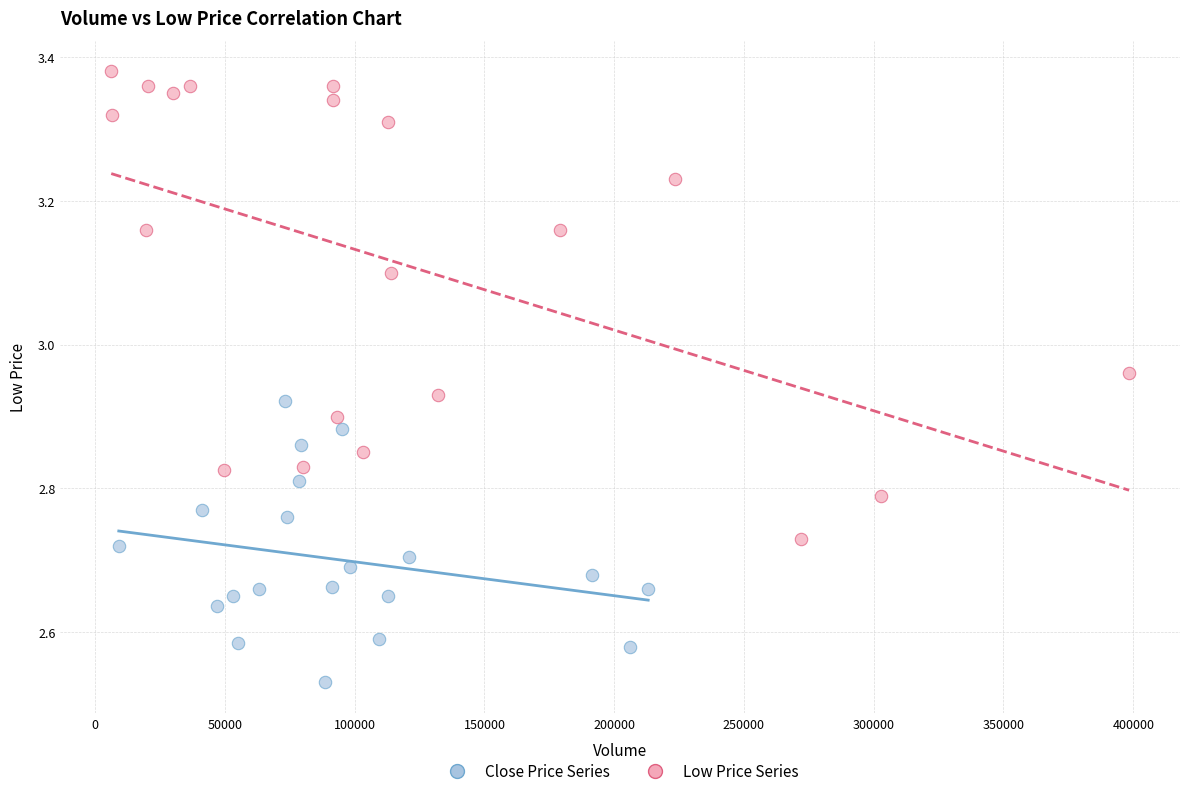

Which series contains the lowest Y value?

Close Price Series